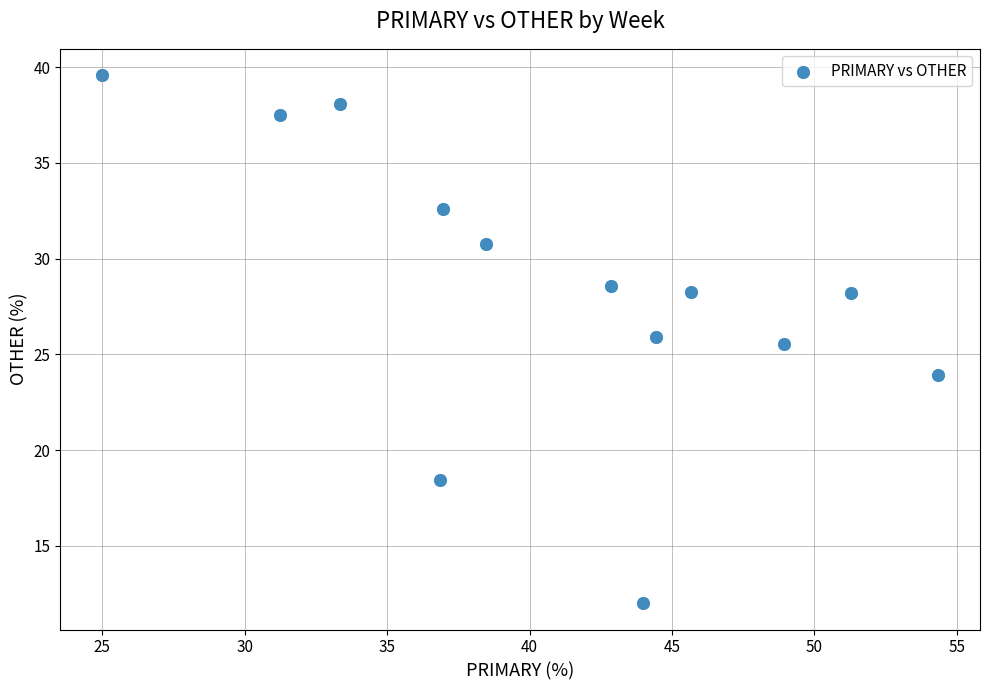

What Y value in the scatter plot is closest to 25?

25.5